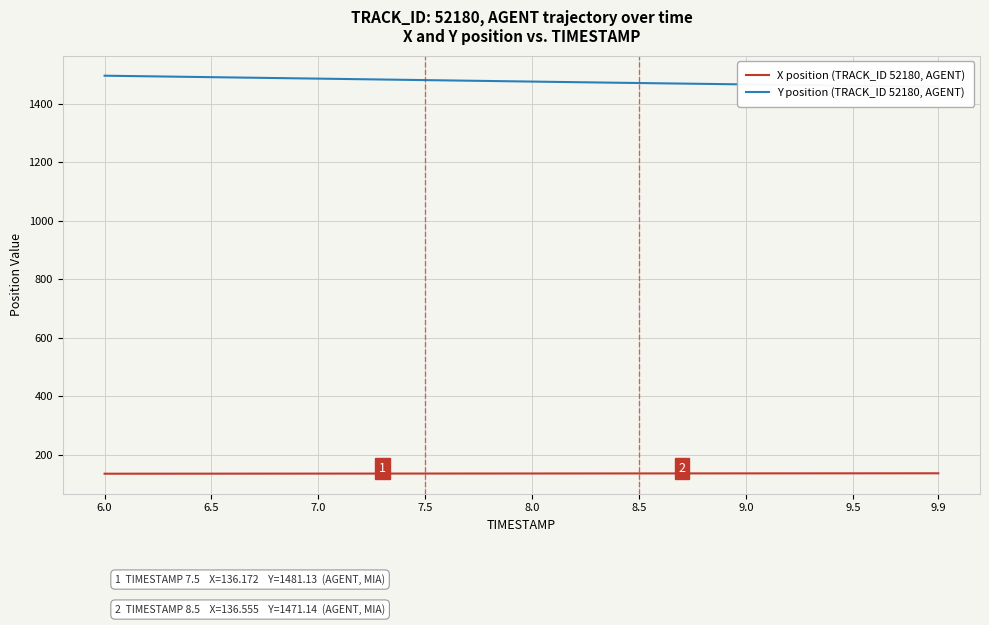

The value of X position (TRACK_ID 52180, AGENT) at 6.0 is 198.4. True or false?

False